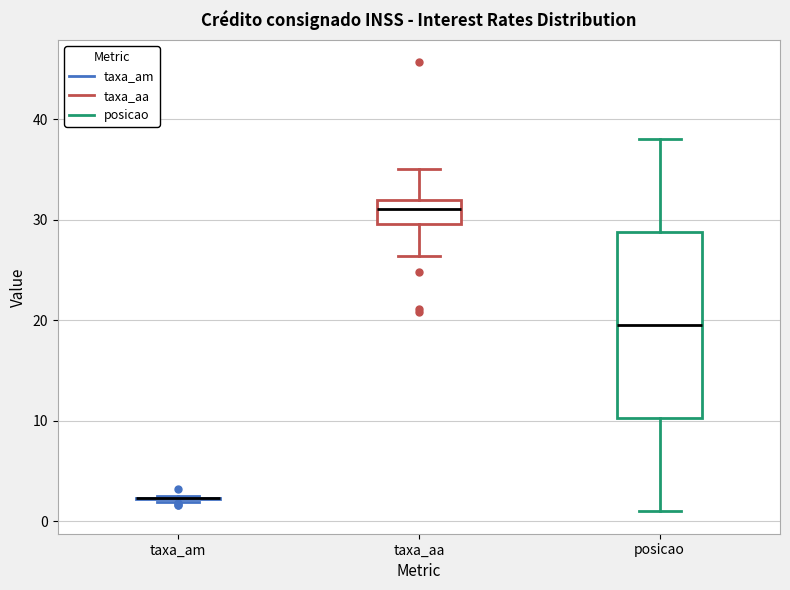

Reading left to right, read every box against the y-axis: the position of its median line, the range the box covers, and the ends of its whiskers. The values are not printed on the chart, so give them approximately, as read against the axis.

taxa_am: box collapsed to a line at 2, whiskers 2 to 3
taxa_aa: median 31, box 30 to 32, whiskers 26 to 35
posicao: median 20, box 10 to 29, whiskers 1 to 38